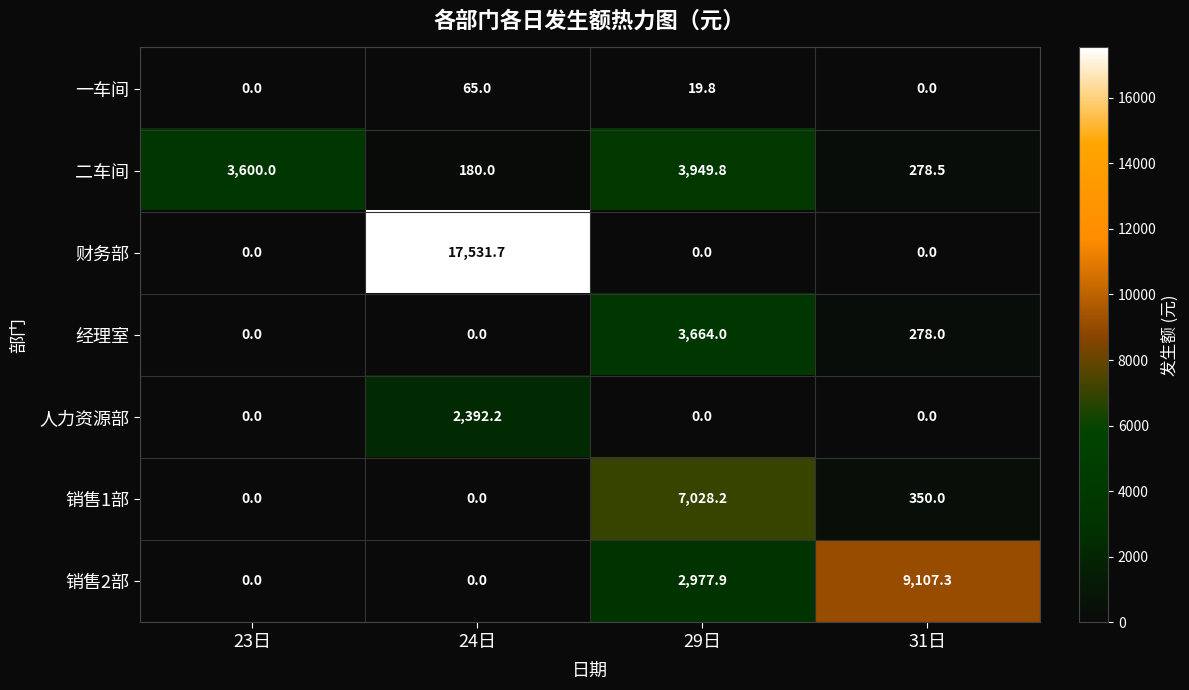

Rank the series by their maximum value, from highest to lowest.

财务部, 销售2部, 销售1部, 二车间, 经理室, 人力资源部, 一车间